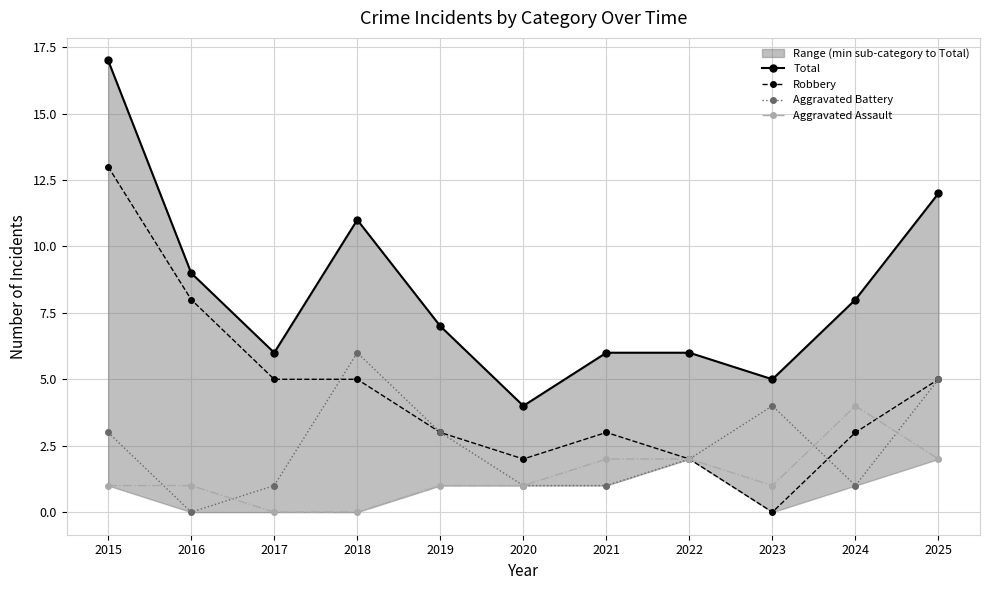

True or false: Total and Aggravated Assault intersect in this chart.

False